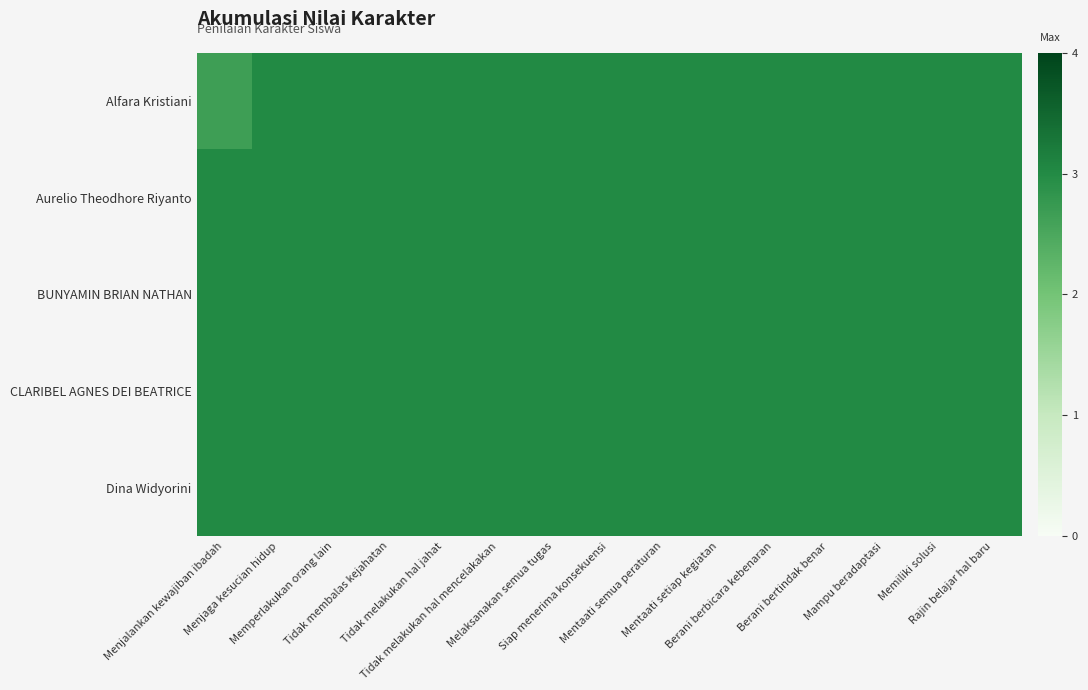

Reading right to left, list all the values displayed in this chart.

Alfara Kristiani: Rajin belajar hal baru=3.0	Memiliki solusi=3.0	Mampu beradaptasi=3.0	Berani bertindak benar=3.0	Berani berbicara kebenaran=3.0	Mentaati setiap kegiatan=3.0	Mentaati semua peraturan=3.0	Siap menerima konsekuensi=3.0	Melaksanakan semua tugas=3.0	Tidak melakukan hal mencelakakan=3.0	Tidak melakukan hal jahat=3.0	Tidak membalas kejahatan=3.0	Memperlakukan orang lain=3.0	Menjaga kesucian hidup=3.0	Menjalankan kewajiban ibadah=2.7
Aurelio Theodhore Riyanto: Rajin belajar hal baru=3.0	Memiliki solusi=3.0	Mampu beradaptasi=3.0	Berani bertindak benar=3.0	Berani berbicara kebenaran=3.0	Mentaati setiap kegiatan=3.0	Mentaati semua peraturan=3.0	Siap menerima konsekuensi=3.0	Melaksanakan semua tugas=3.0	Tidak melakukan hal mencelakakan=3.0	Tidak melakukan hal jahat=3.0	Tidak membalas kejahatan=3.0	Memperlakukan orang lain=3.0	Menjaga kesucian hidup=3.0	Menjalankan kewajiban ibadah=3.0
BUNYAMIN BRIAN NATHAN: Rajin belajar hal baru=3.0	Memiliki solusi=3.0	Mampu beradaptasi=3.0	Berani bertindak benar=3.0	Berani berbicara kebenaran=3.0	Mentaati setiap kegiatan=3.0	Mentaati semua peraturan=3.0	Siap menerima konsekuensi=3.0	Melaksanakan semua tugas=3.0	Tidak melakukan hal mencelakakan=3.0	Tidak melakukan hal jahat=3.0	Tidak membalas kejahatan=3.0	Memperlakukan orang lain=3.0	Menjaga kesucian hidup=3.0	Menjalankan kewajiban ibadah=3.0
CLARIBEL AGNES DEI BEATRICE: Rajin belajar hal baru=3.0	Memiliki solusi=3.0	Mampu beradaptasi=3.0	Berani bertindak benar=3.0	Berani berbicara kebenaran=3.0	Mentaati setiap kegiatan=3.0	Mentaati semua peraturan=3.0	Siap menerima konsekuensi=3.0	Melaksanakan semua tugas=3.0	Tidak melakukan hal mencelakakan=3.0	Tidak melakukan hal jahat=3.0	Tidak membalas kejahatan=3.0	Memperlakukan orang lain=3.0	Menjaga kesucian hidup=3.0	Menjalankan kewajiban ibadah=3.0
Dina Widyorini: Rajin belajar hal baru=3.0	Memiliki solusi=3.0	Mampu beradaptasi=3.0	Berani bertindak benar=3.0	Berani berbicara kebenaran=3.0	Mentaati setiap kegiatan=3.0	Mentaati semua peraturan=3.0	Siap menerima konsekuensi=3.0	Melaksanakan semua tugas=3.0	Tidak melakukan hal mencelakakan=3.0	Tidak melakukan hal jahat=3.0	Tidak membalas kejahatan=3.0	Memperlakukan orang lain=3.0	Menjaga kesucian hidup=3.0	Menjalankan kewajiban ibadah=3.0